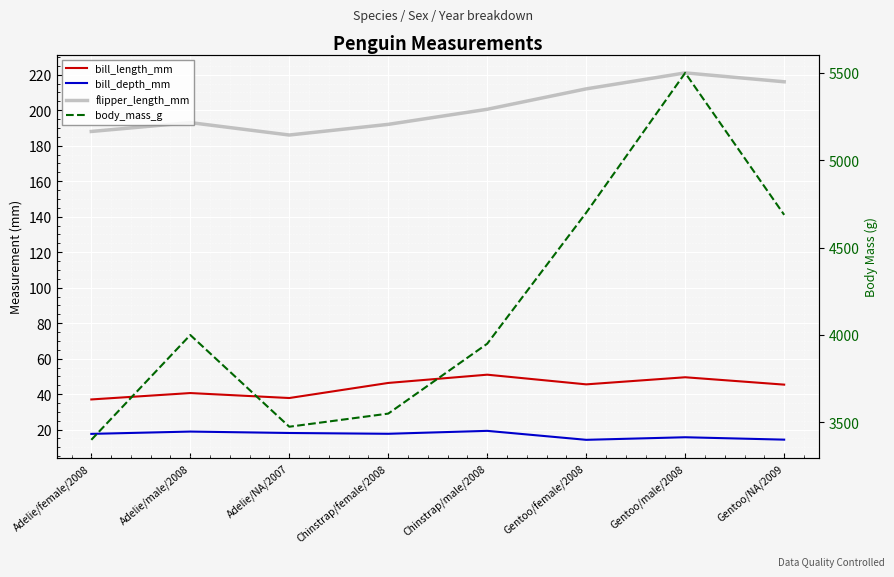

Which category has the highest value in the bill_length_mm series?

Chinstrap/male/2008